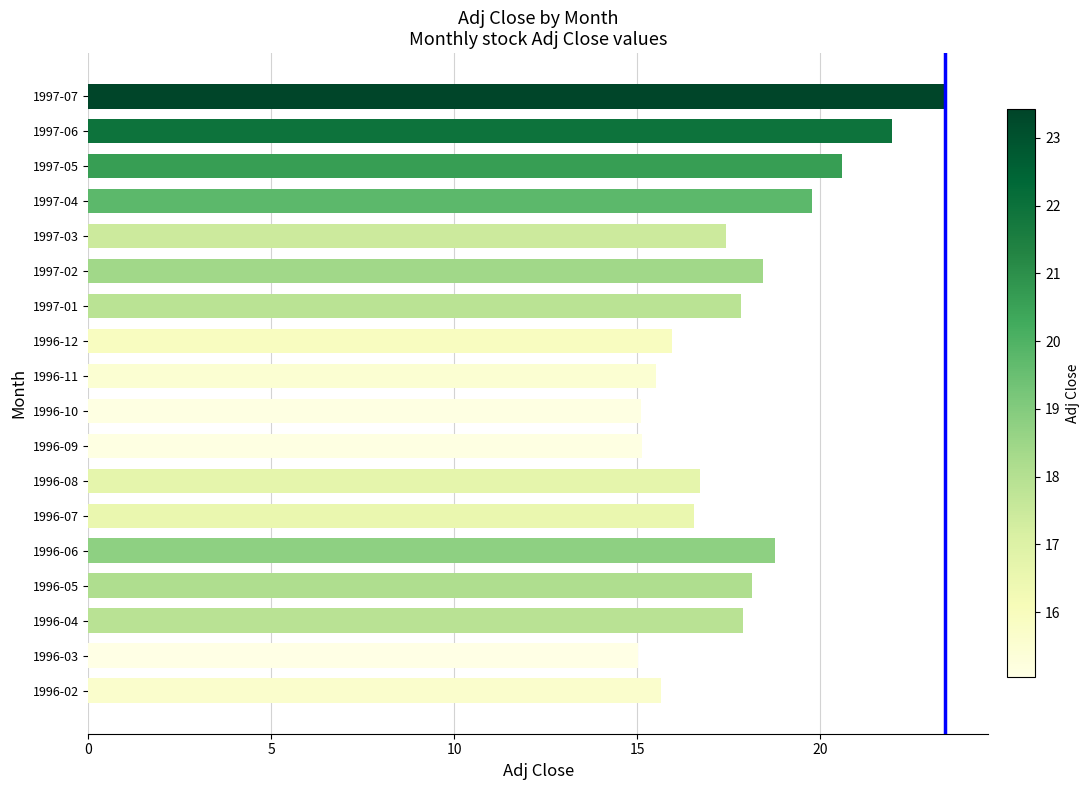

Which has a higher value, 1996-03 or 1997-03?

1997-03